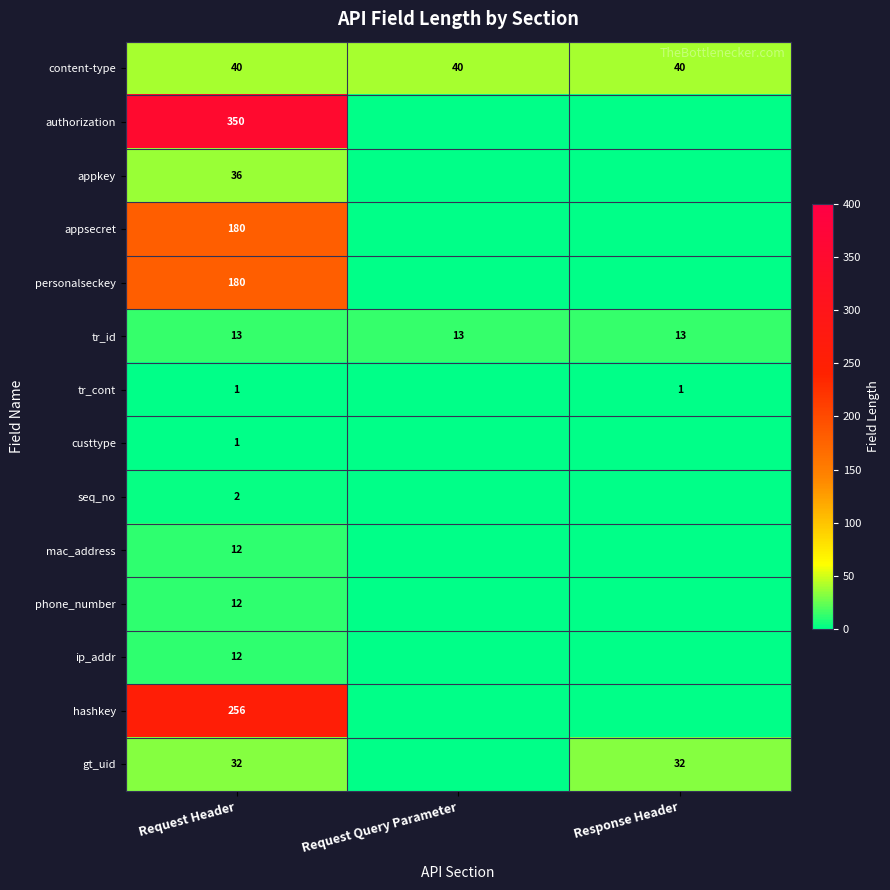

What is the sum of all tr_id values?

39